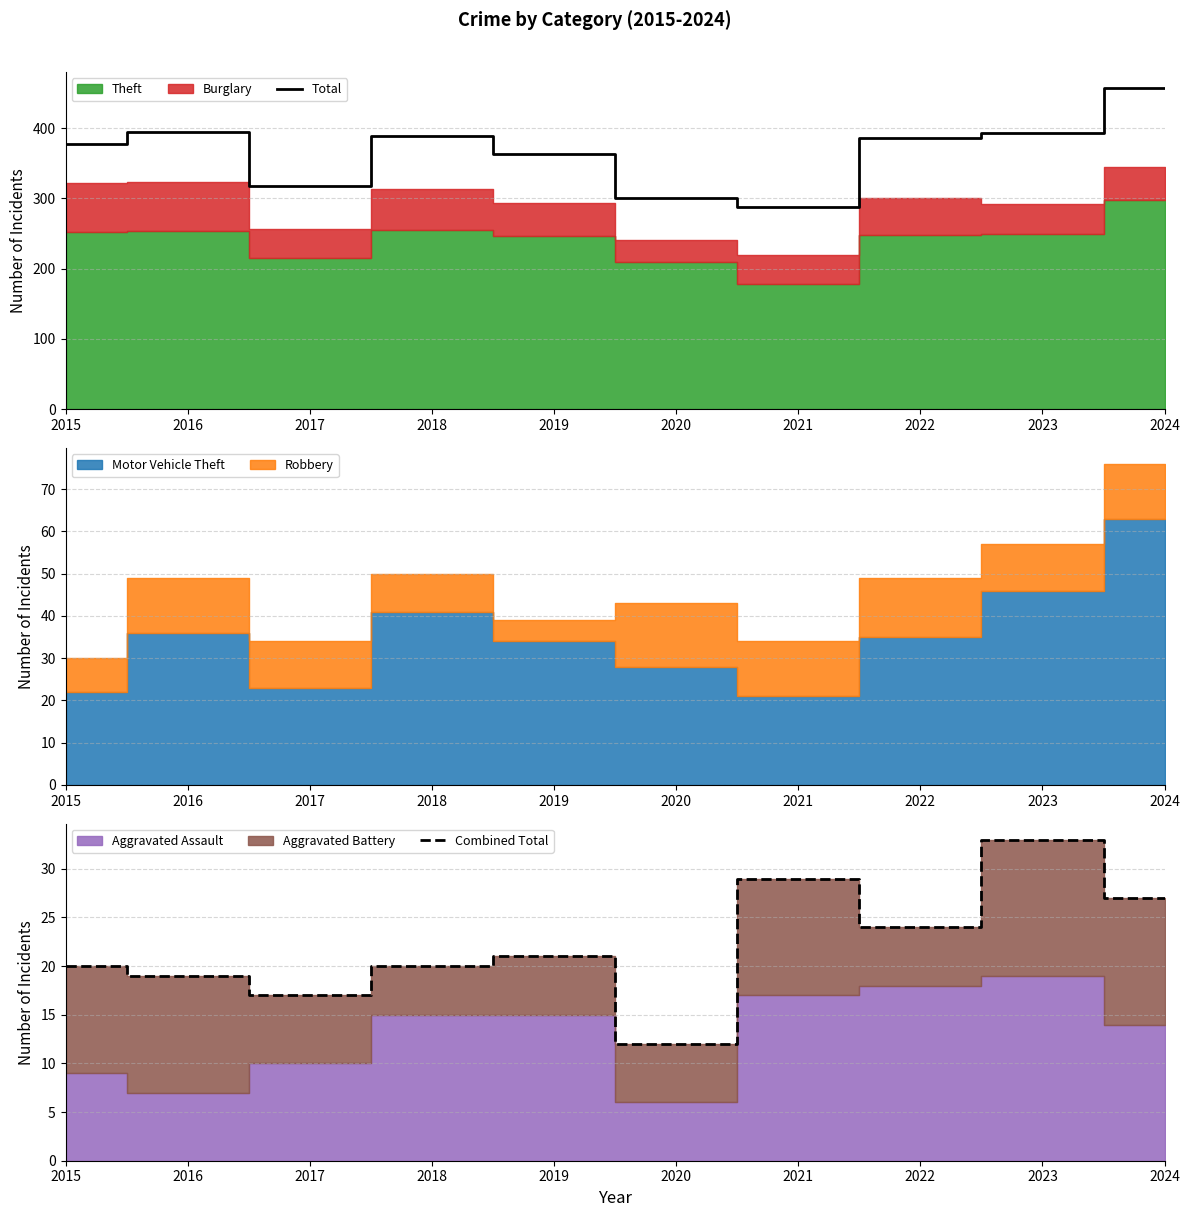

What is the sum of the Total values at 2017 and 2018?

706